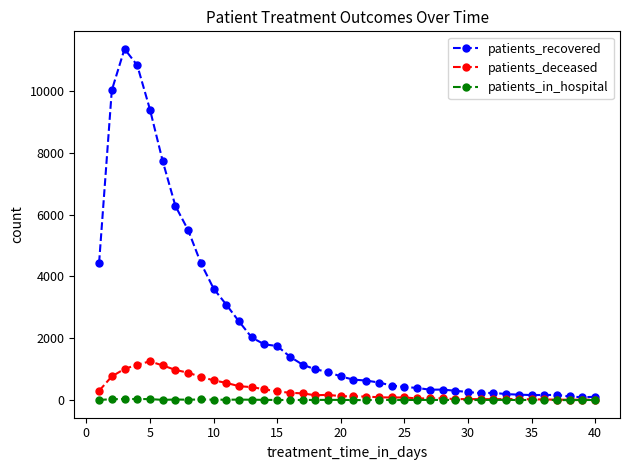

How many distinct data groups are displayed?

3